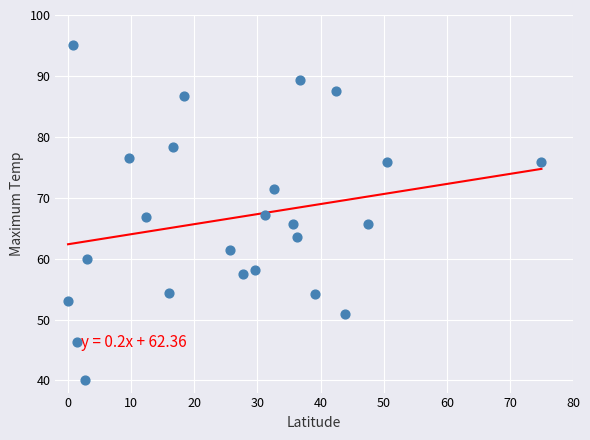

What is the range of Y values (max minus min)?

55.0